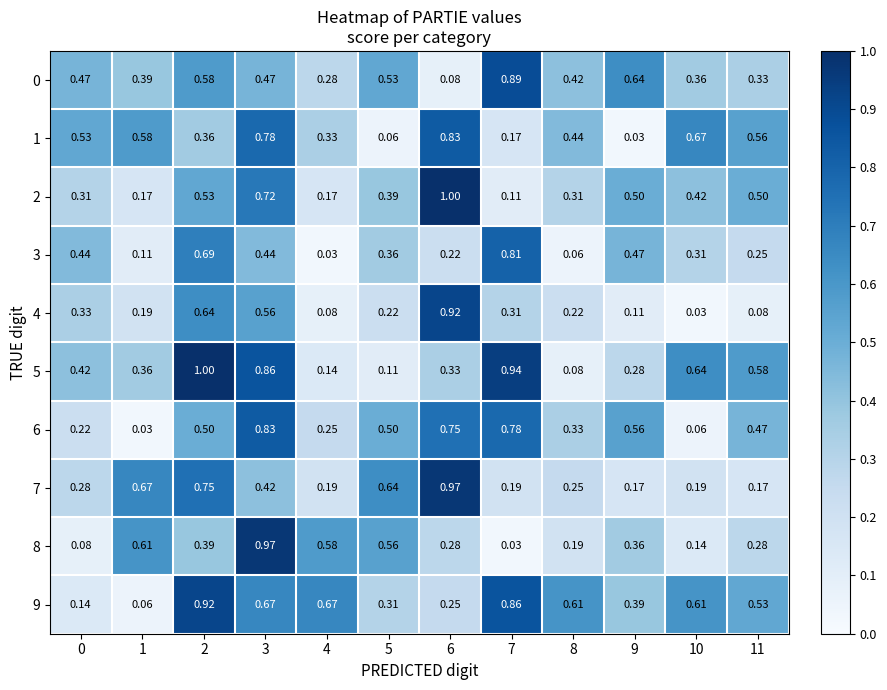

Is the value of 4 at 5 greater than the value of 0 at 10?

No